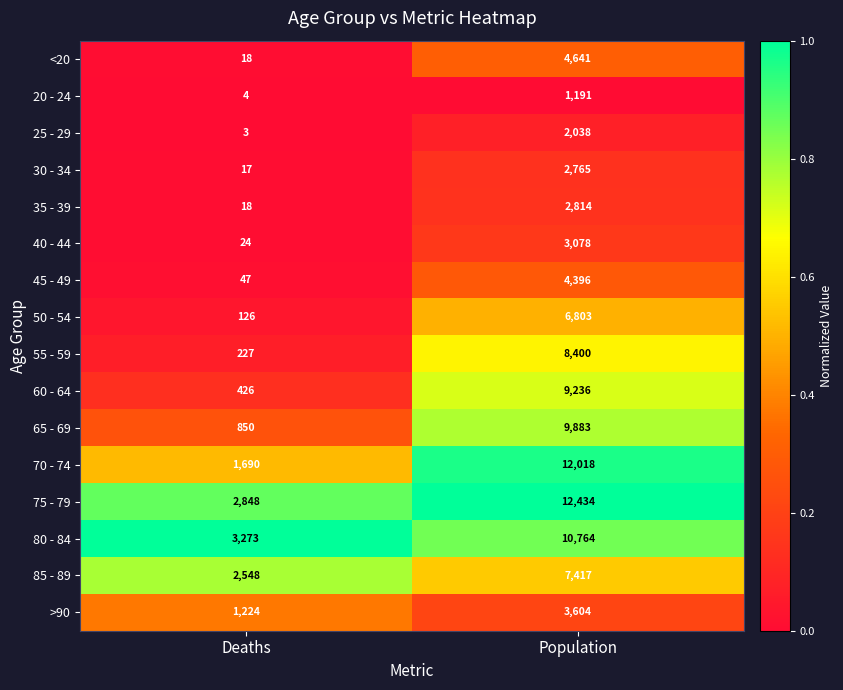

At which category is the sum across all series the highest?

Population